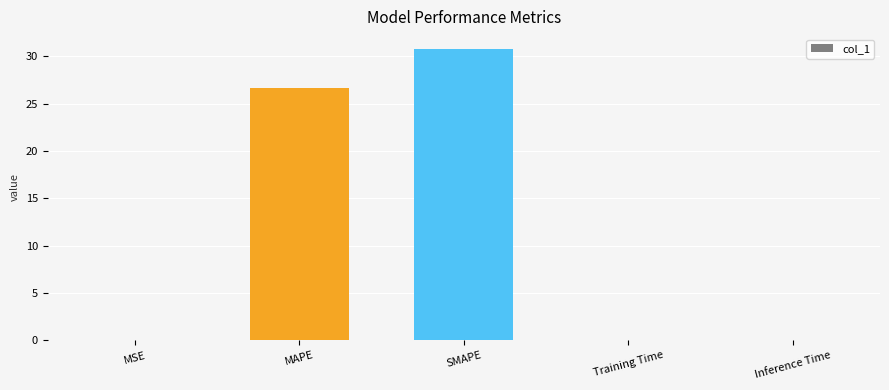

What is the sum of all values?

57.5